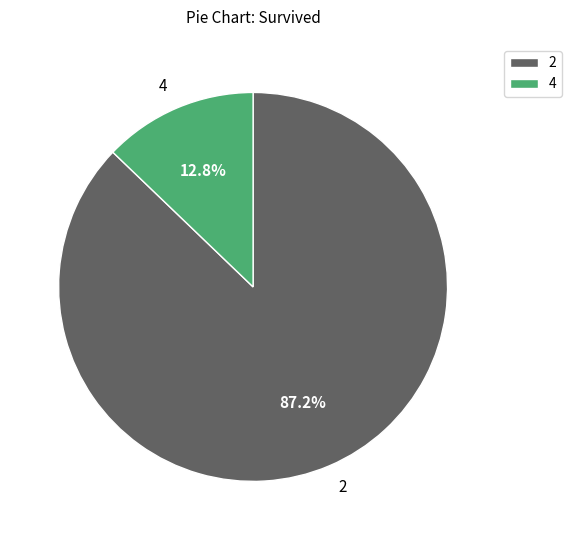

To the nearest percent, what is the difference between the largest and smallest slice percentages?

74%